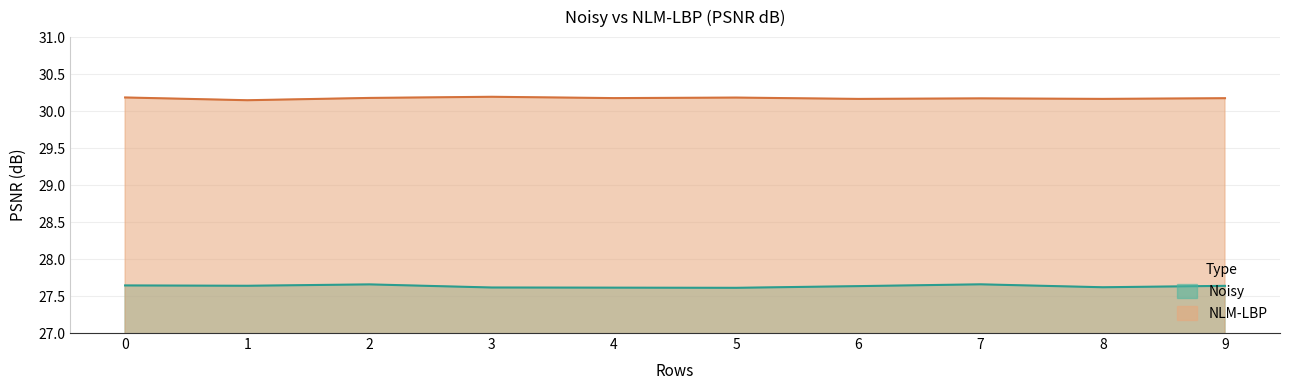

Rank the series by their average value, from lowest to highest.

Noisy, NLM-LBP